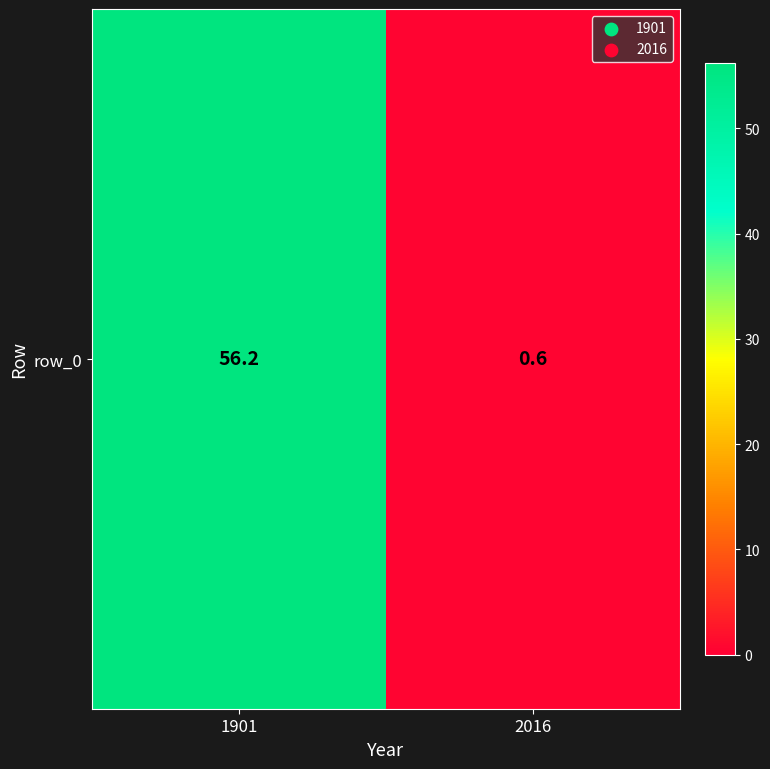

Reading right to left, extract all data points from this chart.

0.6	56.2